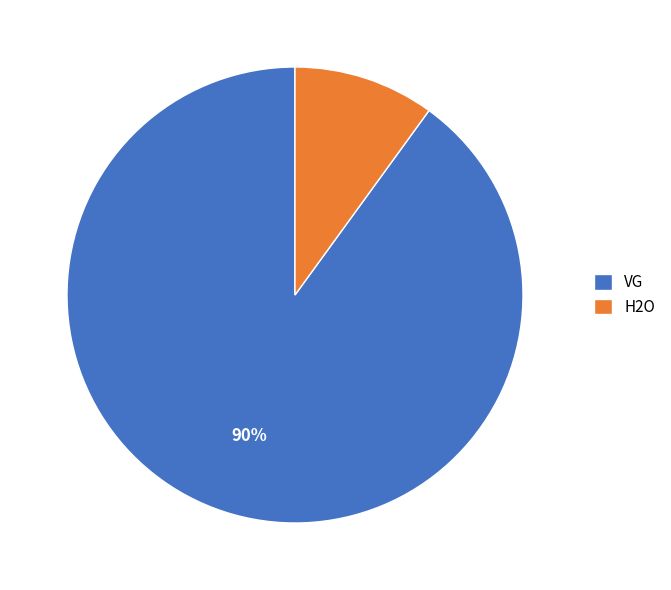

Count the number of slices in the pie.

2